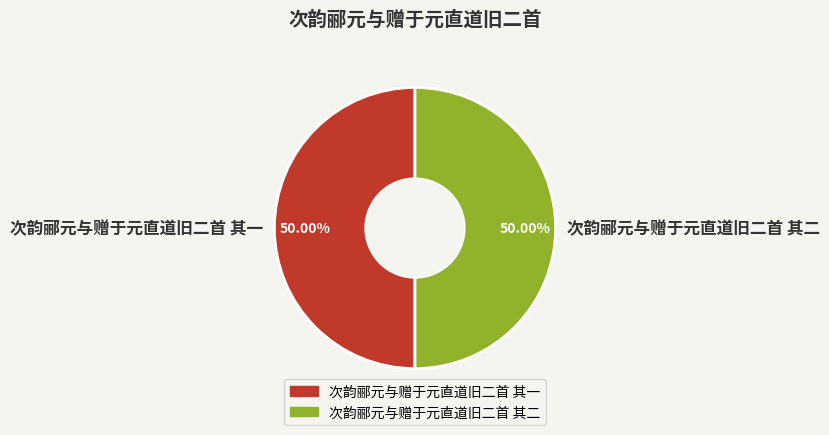

Is it true that 次韵郦元与赠于元直道旧二首 其二 is 64% of the pie?

False